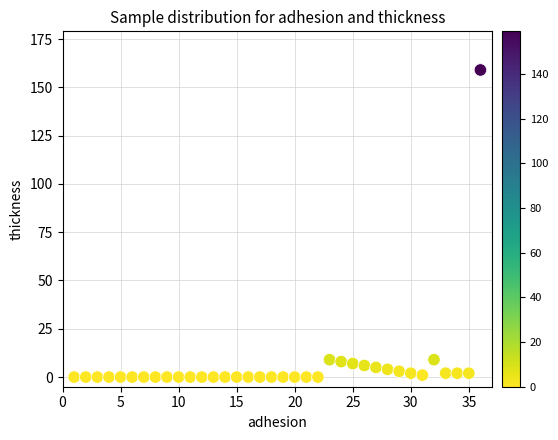

What is the range of Y values (max minus min)?

159